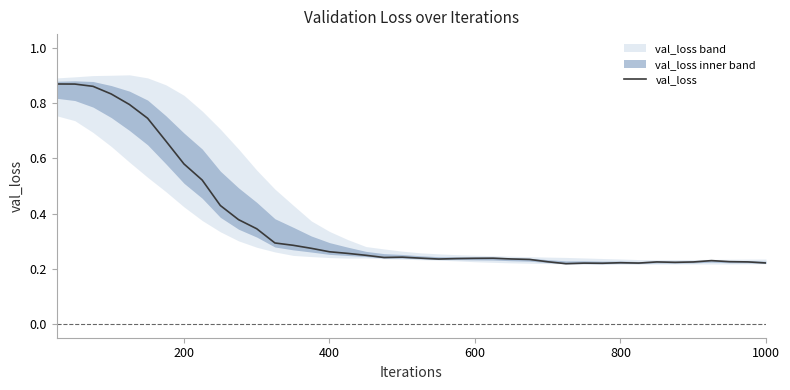

What is the value of the 8th point from the left?

0.6